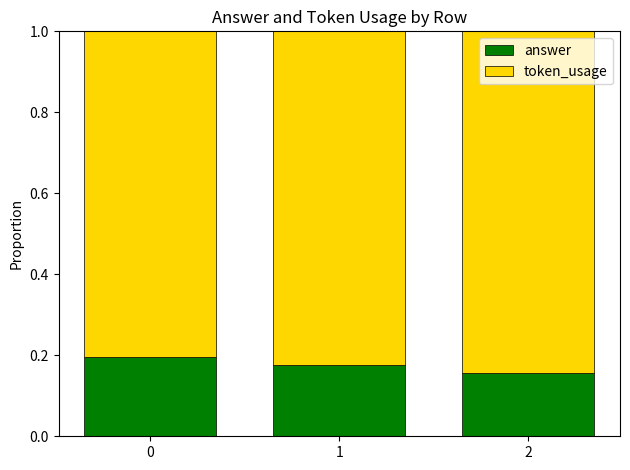

How many answer values are between 0 and 1?

3